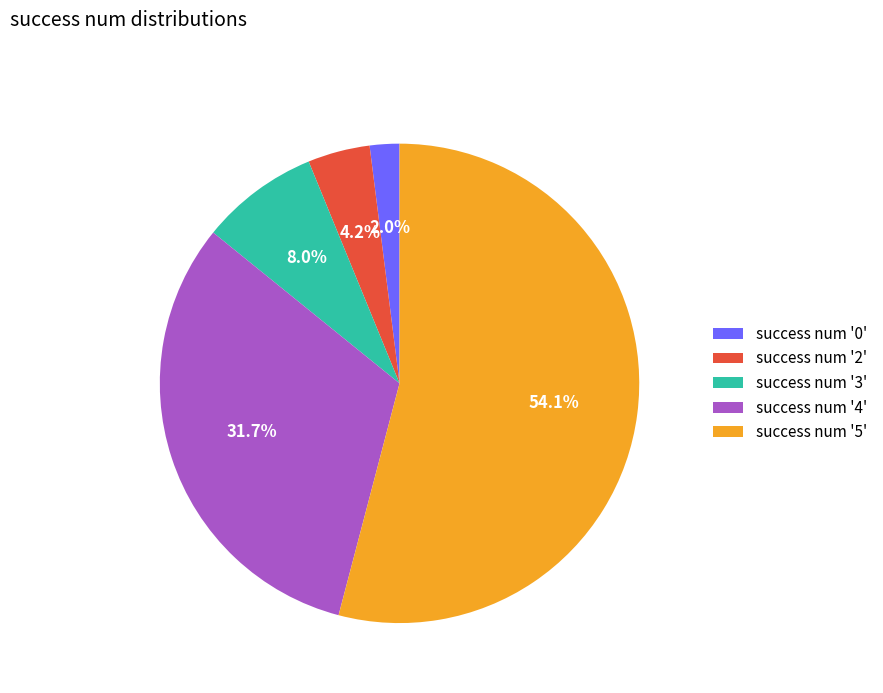

Which slice is the largest?

success num '5'